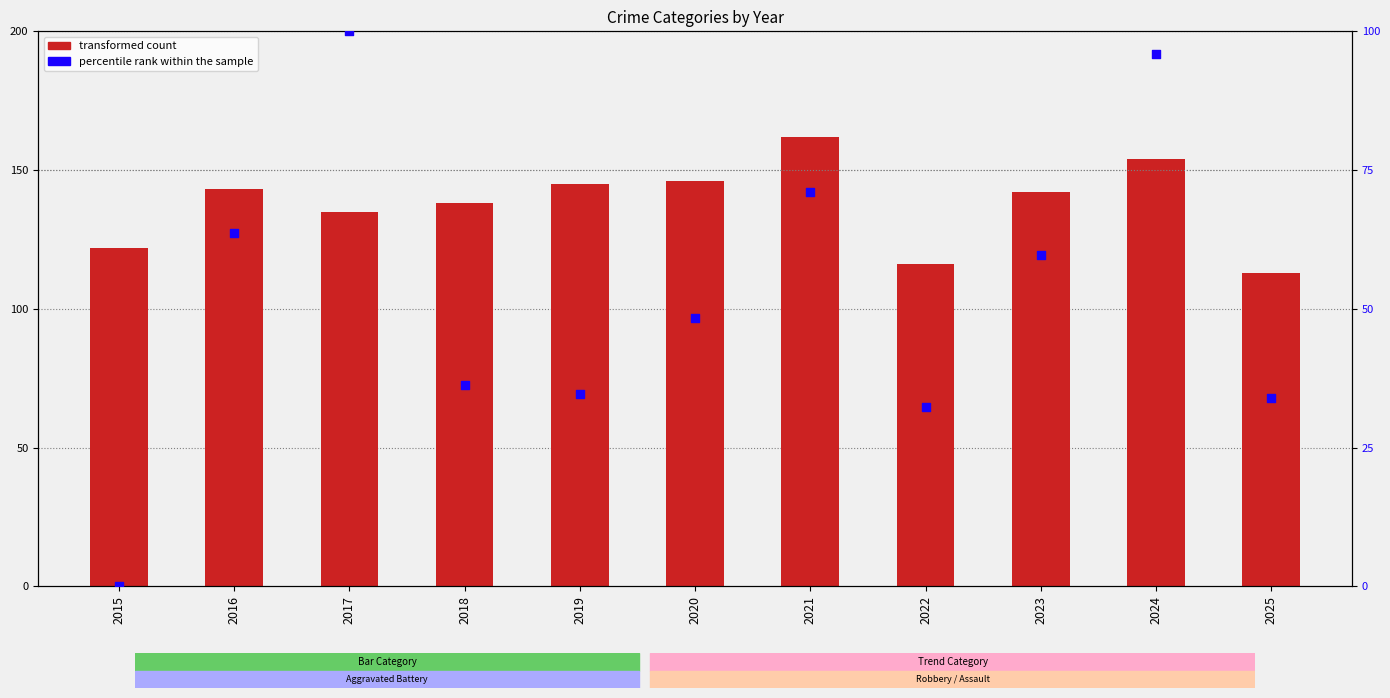

What is the total value across all series at 2015?

122.0